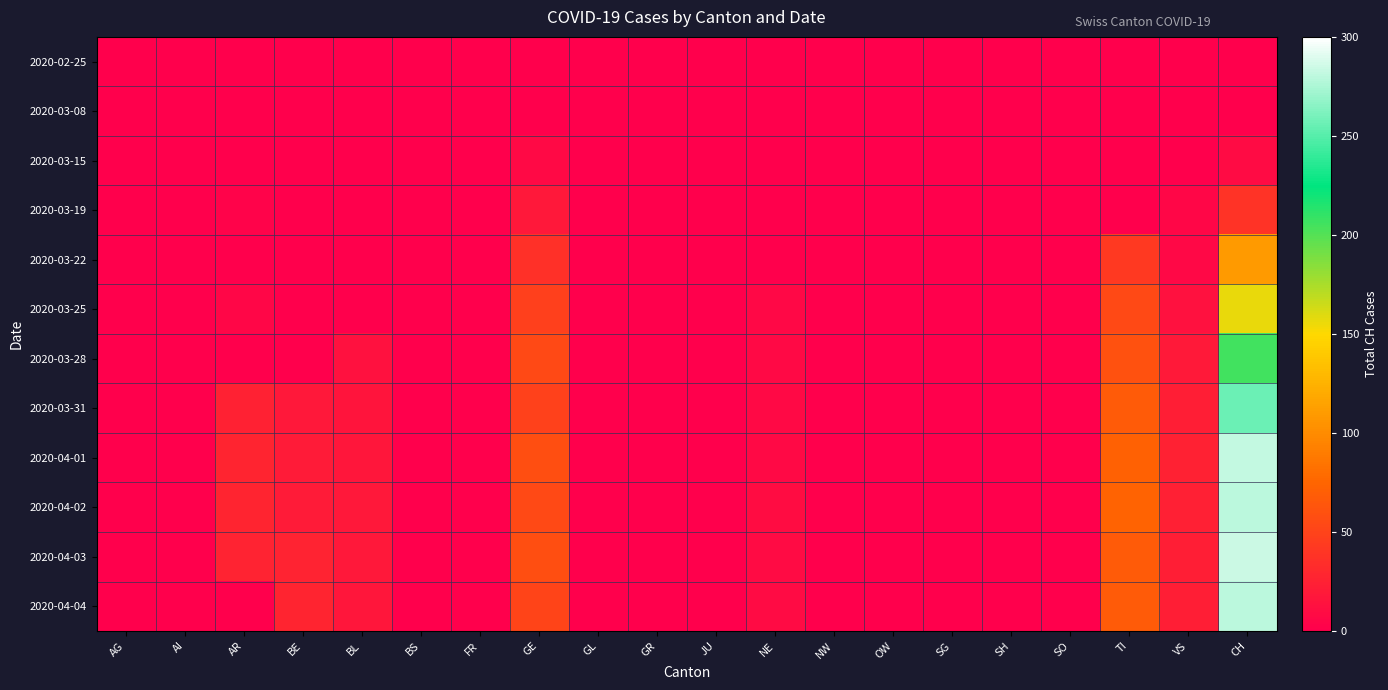

Which category has the highest value across all series?

CH